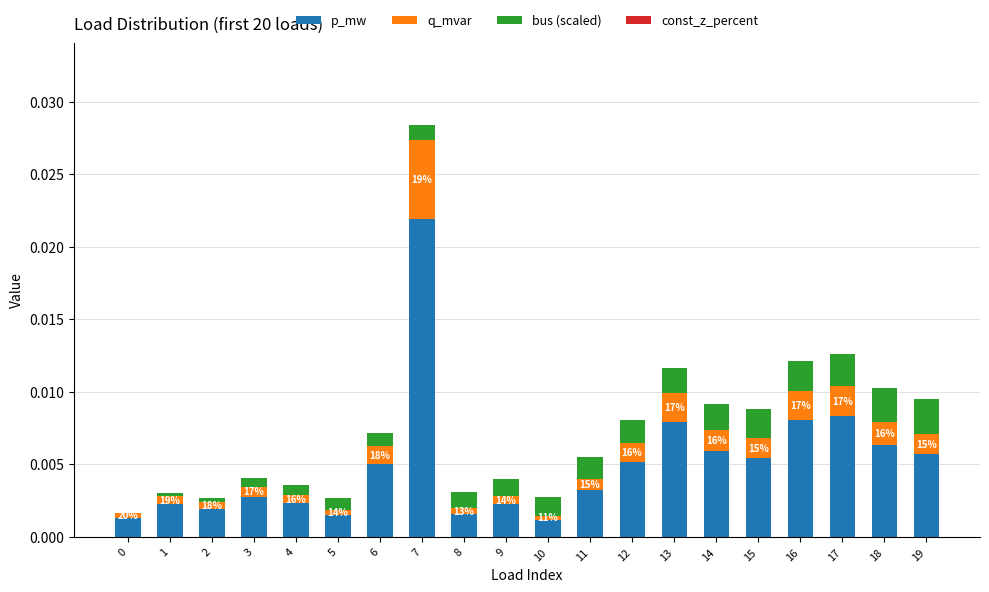

The p_mw series shows 0.0 at 18. True or false?

True